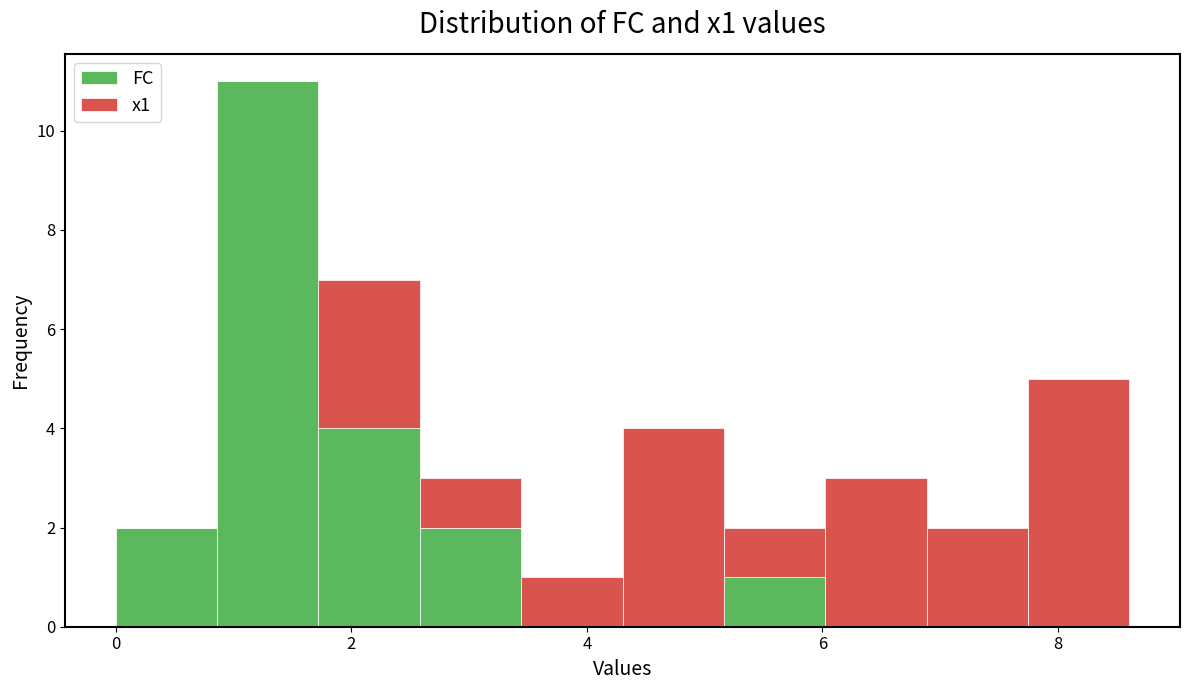

What is the total height of the stacked bar covering 6.0 to 6.8 on the x-axis? Neither the bar edges nor the heights are printed on the chart, so give them approximately, as read against the axes.

3